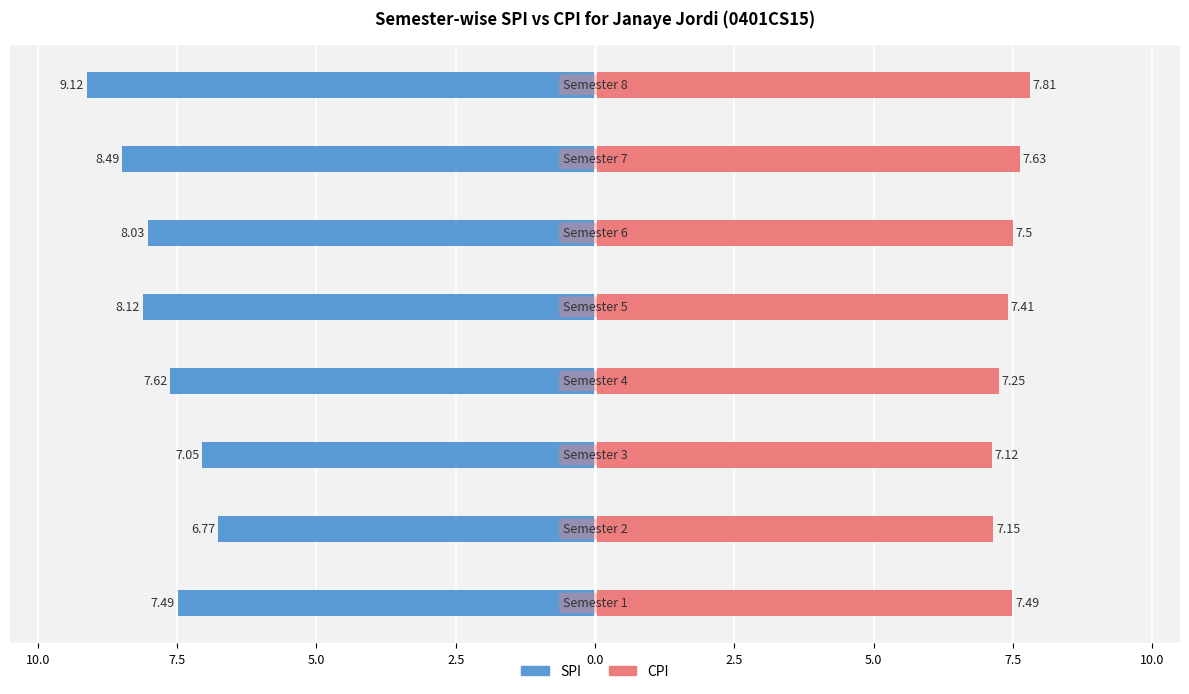

How many categories are shown in the chart?

8